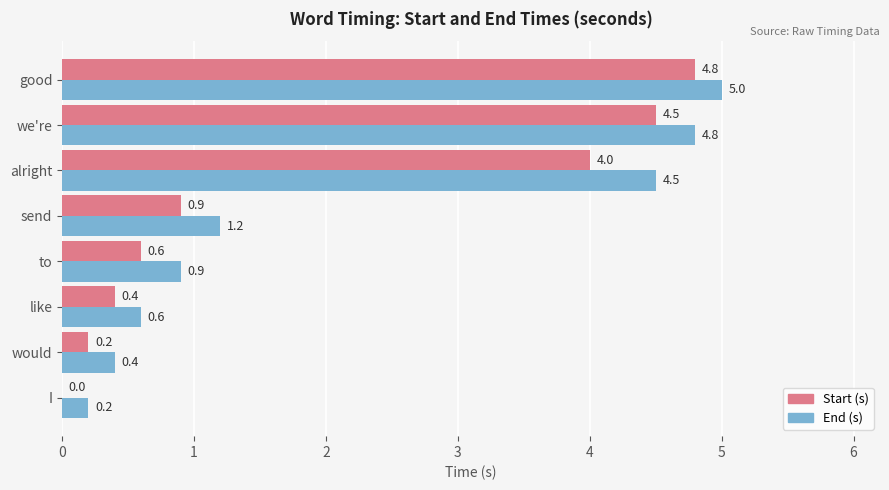

The End (s) series shows 0.4 at would. True or false?

True